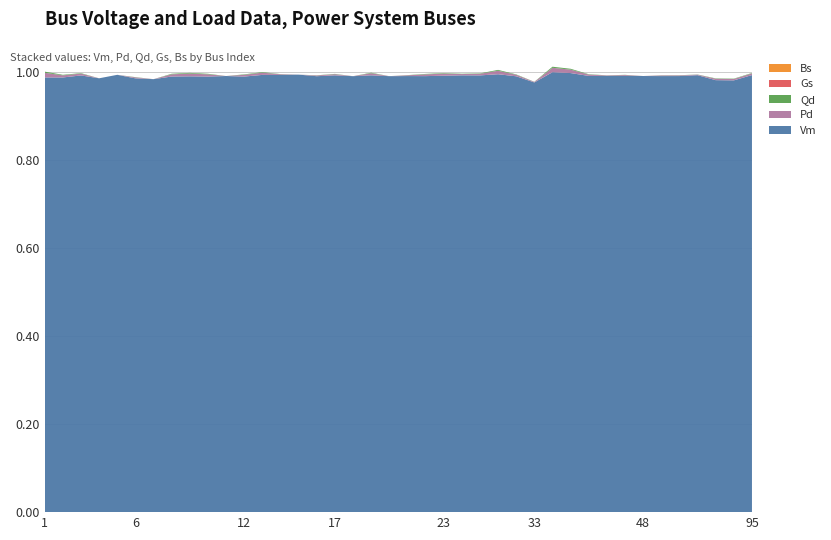

Reading left to right, list all the values displayed in this chart.

Vm: 1.0	1.0	1.0	1.0	1.0	1.0	1.0	1.0	1.0	1.0	1.0	1.0	1.0	1.0	1.0	1.0	1.0	1.0	1.0	1.0	1.0	1.0	1.0	1.0	1.0	1.0	1.0	1.0	1.0	1.0	1.0	1.0	1.0	1.0	1.0	1.0	1.0	1.0	1.0	1.0
Pd: 0.0	0.0	0.0	0.0	0.0	0.0	0.0	0.0	0.0	0.0	0.0	0.0	0.0	0.0	0.0	0.0	0.0	0.0	0.0	0.0	0.0	0.0	0.0	0.0	0.0	0.0	0.0	0.0	0.0	0.0	0.0	0.0	0.0	0.0	0.0	0.0	0.0	0.0	0.0	0.0
Qd: 0.0	0.0	0.0	0.0	0.0	0.0	0.0	0.0	0.0	0.0	0.0	0.0	0.0	0.0	0.0	0.0	0.0	0.0	0.0	0.0	0.0	0.0	0.0	0.0	0.0	0.0	0.0	0.0	0.0	0.0	0.0	0.0	0.0	0.0	0.0	0.0	0.0	0.0	0.0	0.0
Gs: 0.0	0.0	0.0	0.0	0.0	0.0	0.0	0.0	0.0	0.0	0.0	0.0	0.0	0.0	0.0	0.0	0.0	0.0	0.0	0.0	0.0	0.0	0.0	0.0	0.0	0.0	0.0	0.0	0.0	0.0	0.0	0.0	0.0	0.0	0.0	0.0	0.0	0.0	0.0	0.0
Bs: 0.0	0.0	0.0	0.0	0.0	0.0	0.0	0.0	0.0	0.0	0.0	0.0	0.0	0.0	0.0	0.0	0.0	0.0	0.0	0.0	0.0	0.0	0.0	0.0	0.0	0.0	0.0	0.0	0.0	0.0	0.0	0.0	0.0	0.0	0.0	0.0	0.0	0.0	0.0	0.0